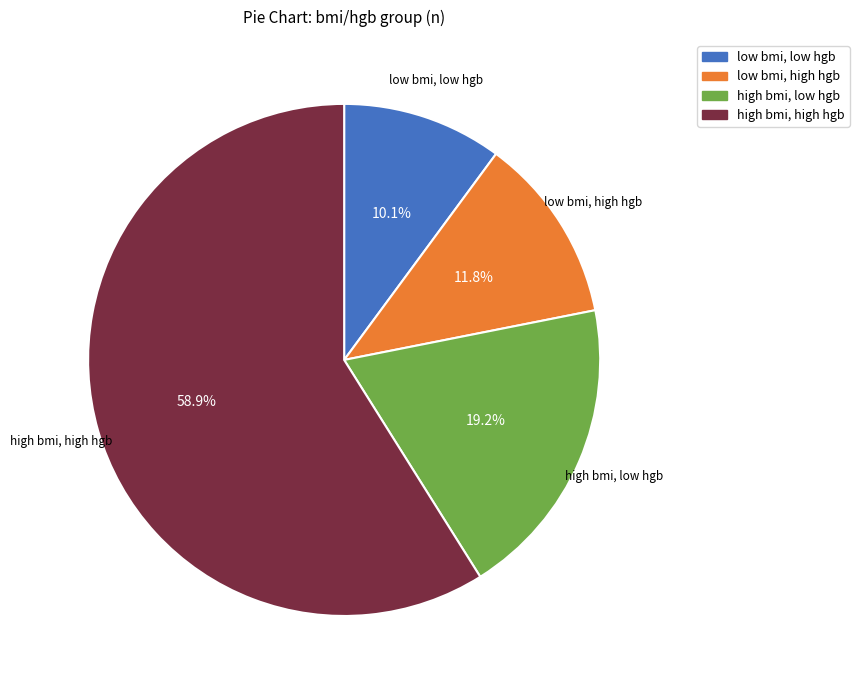

True or false: low bmi, low hgb accounts for 10% of the total.

True